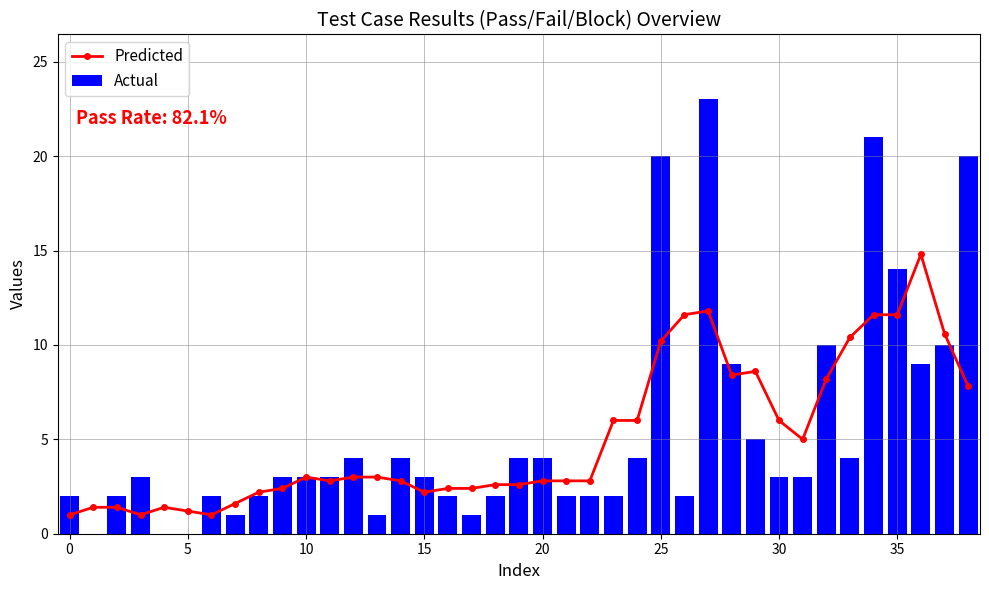

Read the Actual value at 21.

2.0